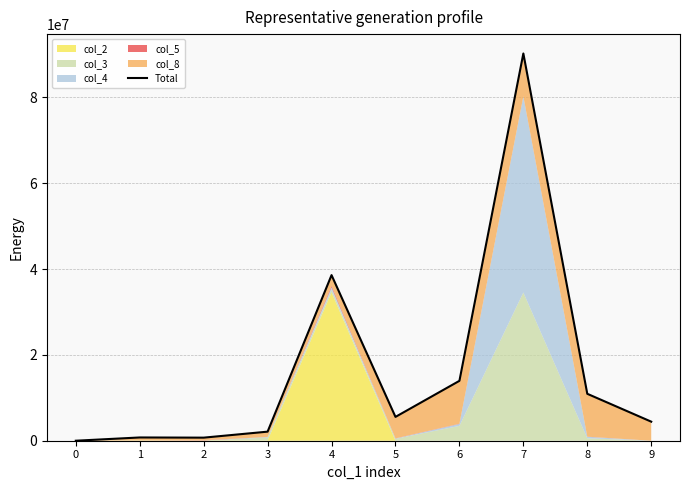

How many interior local valleys (lower than both neighbors) does the data have?

2